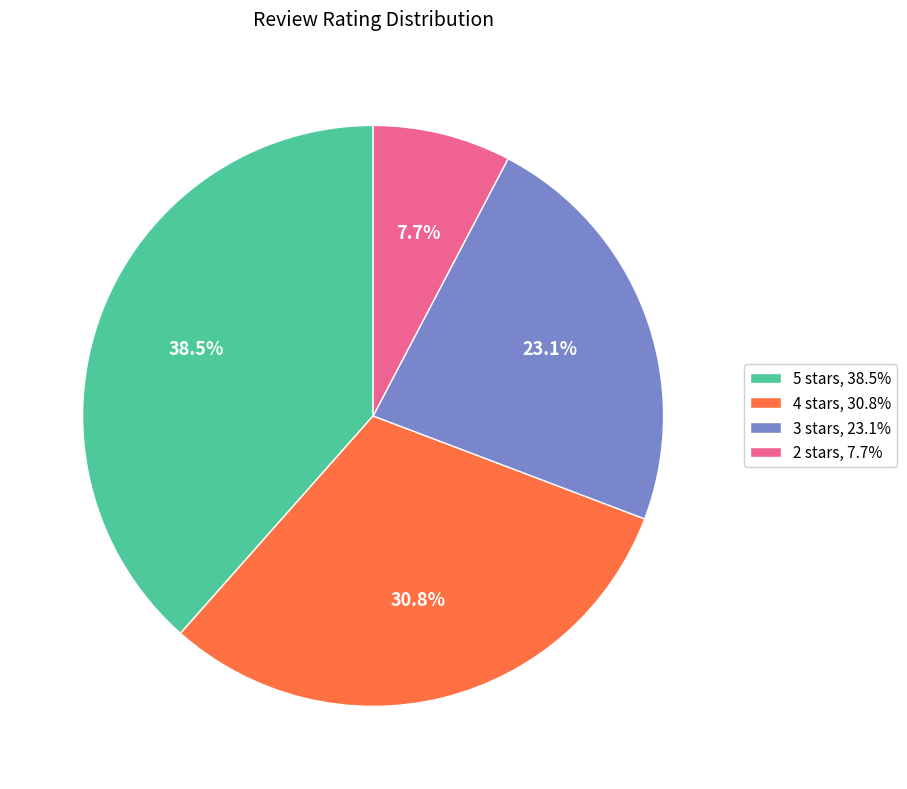

How many segments does this pie chart have?

4